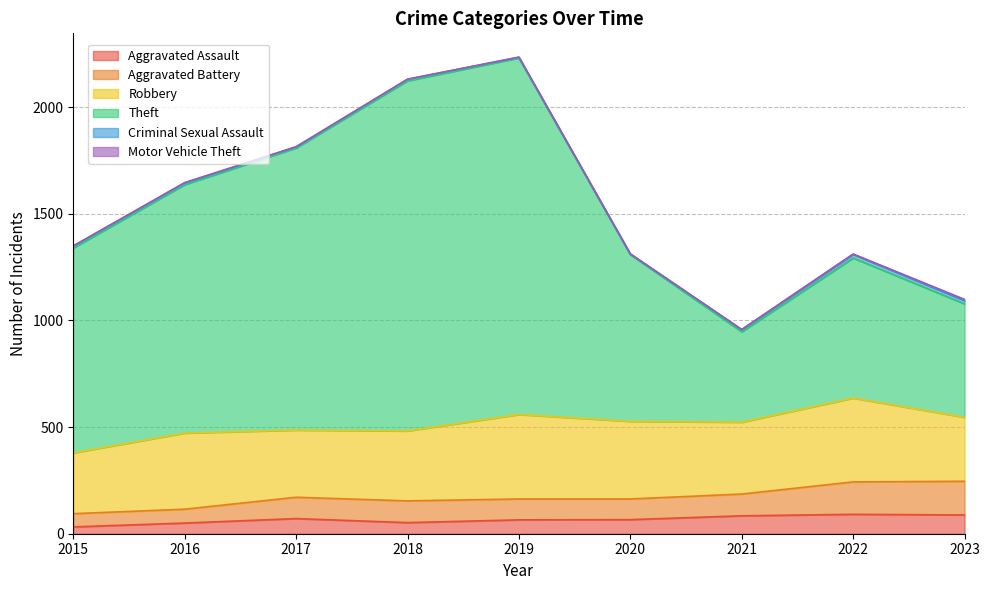

The Aggravated Assault series shows 88 at 2023. True or false?

True